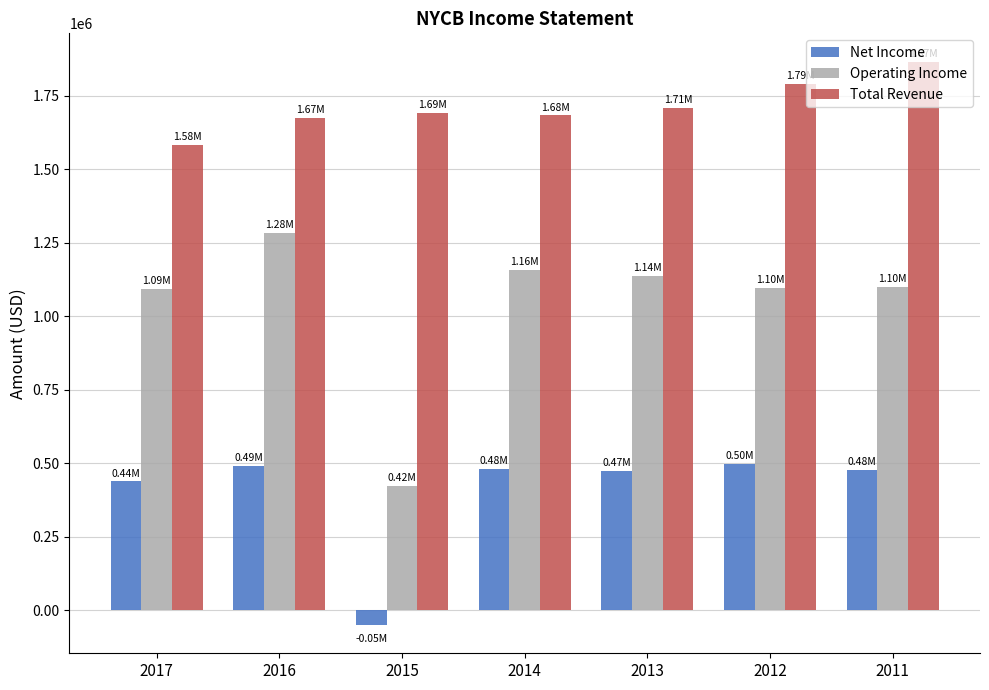

True or false: Total Revenue has a value of 463149 at 2014.

False